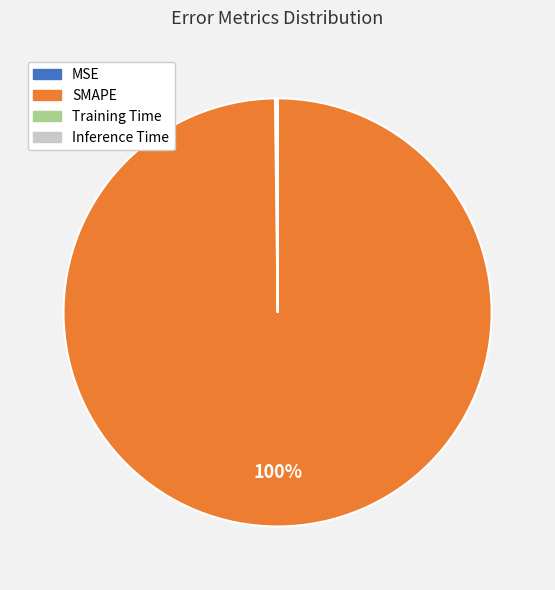

Which category accounts for the majority?

SMAPE